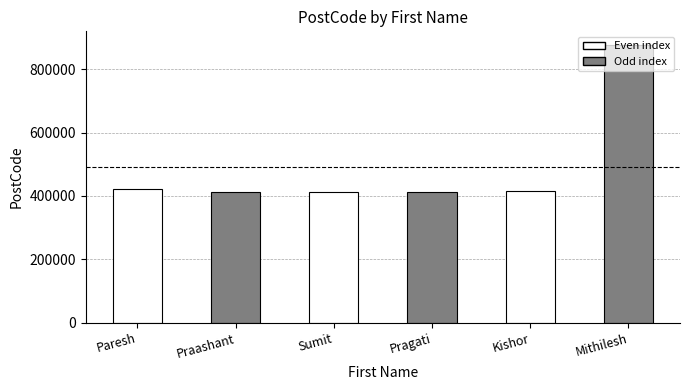

How many categories are shown in the chart?

6